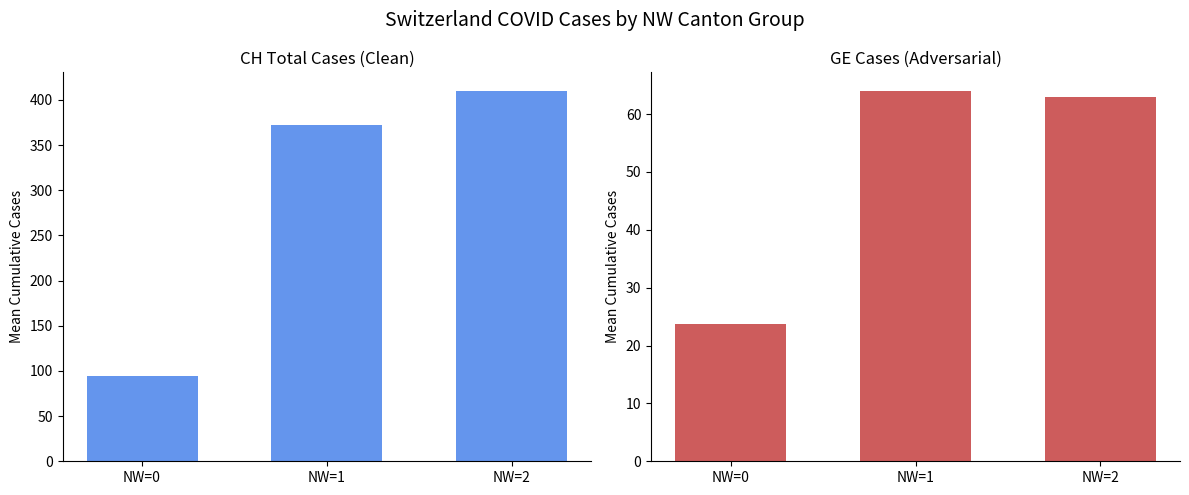

Which category has the lowest value in the GE (cases) series?

NW=0